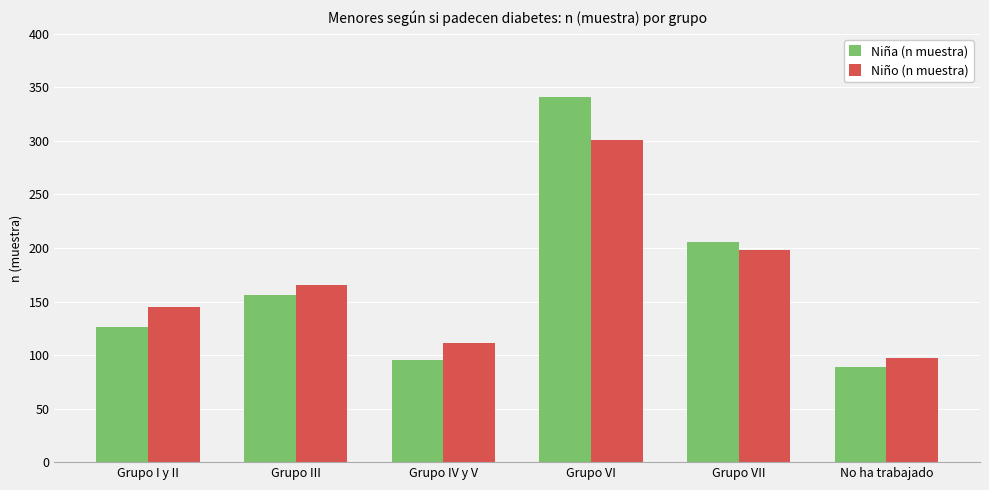

What value does the Niña (n muestra) series have at Grupo VII, to the nearest 50?

200